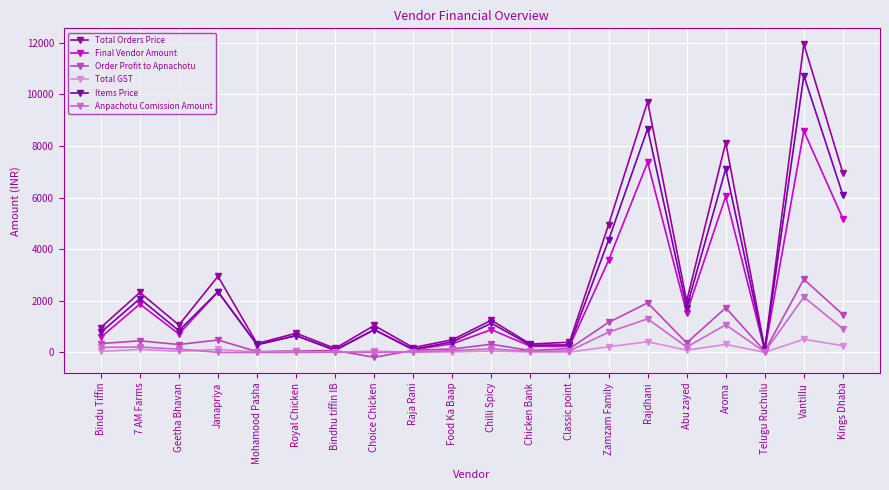

At which label is Total Orders Price closest to 6040?

Kings Dhaba